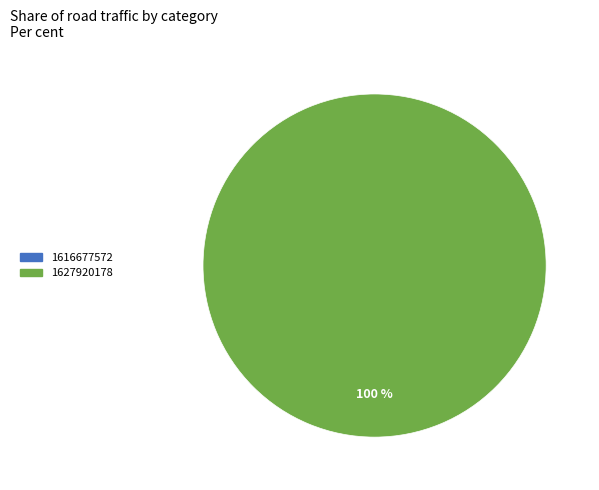

To the nearest percent, what is the difference between the 1627920178 and 1616677572 slice percentages?

100%